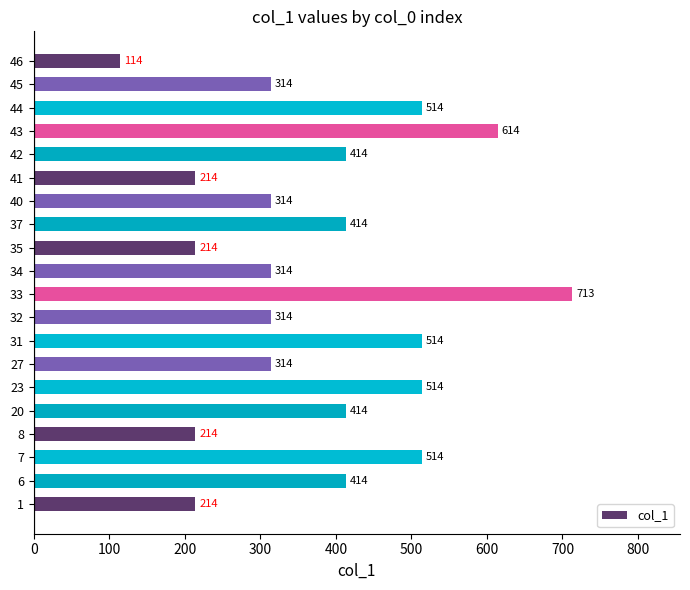

Between 8 and 32, which is larger?

32